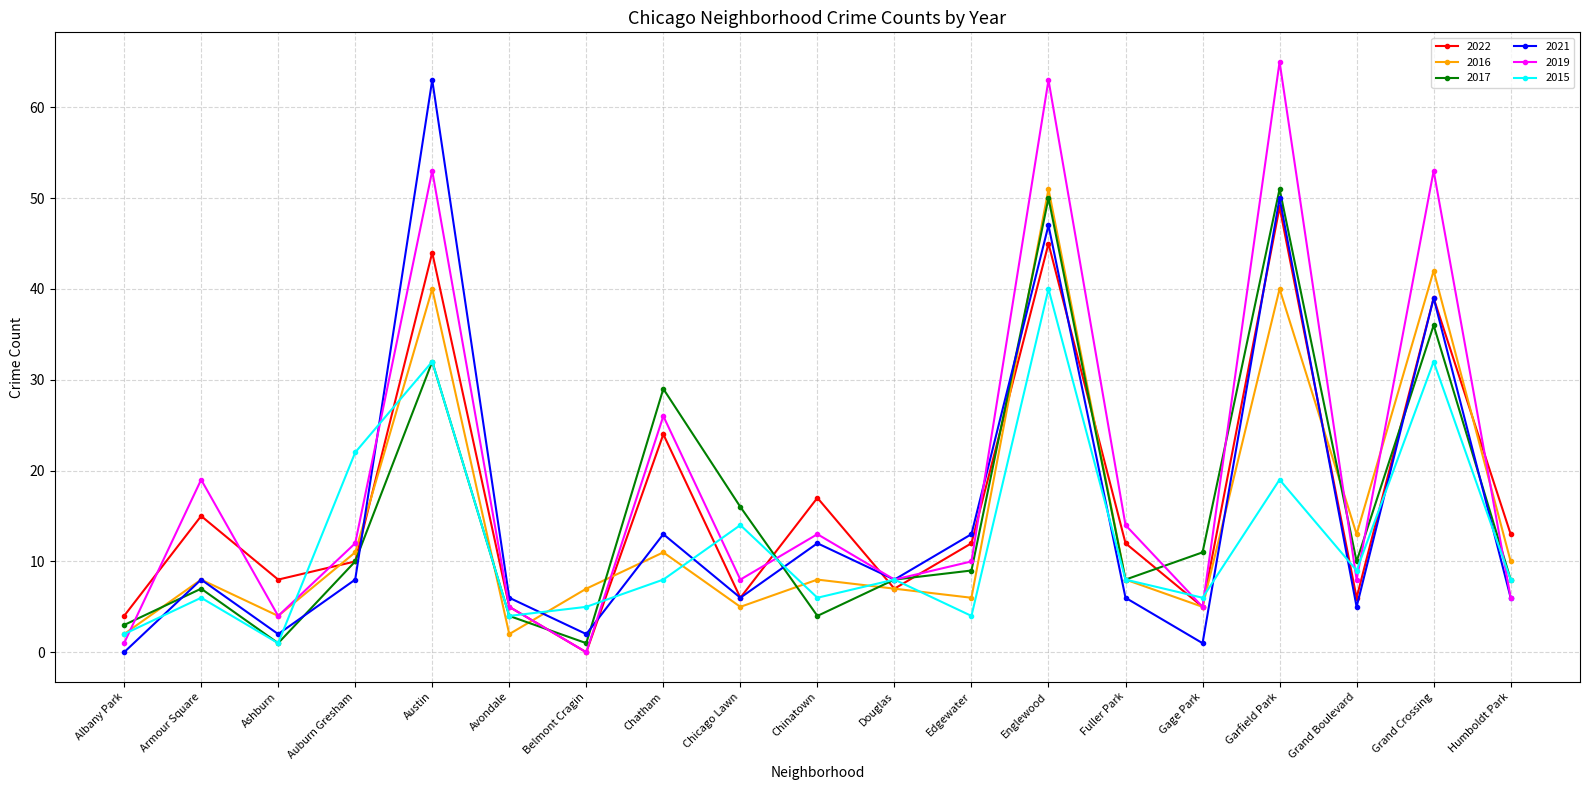

Is this an area chart (filled region under the line)?

No